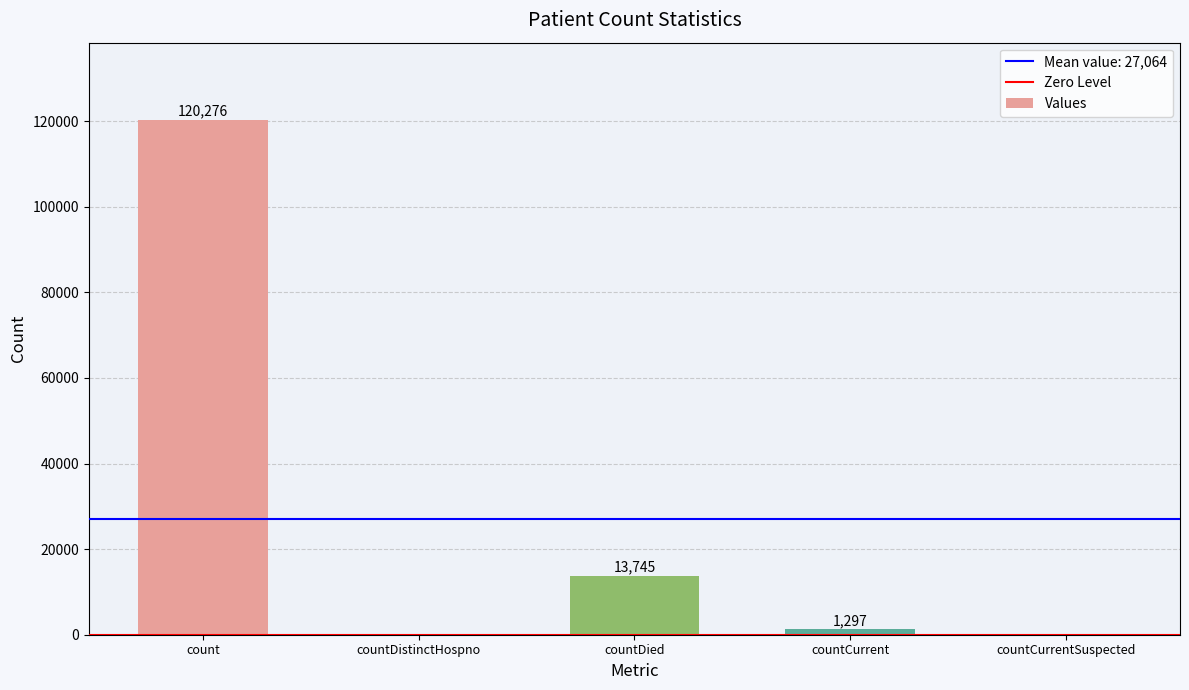

True or false: the data shows 72795 at countDistinctHospno.

False